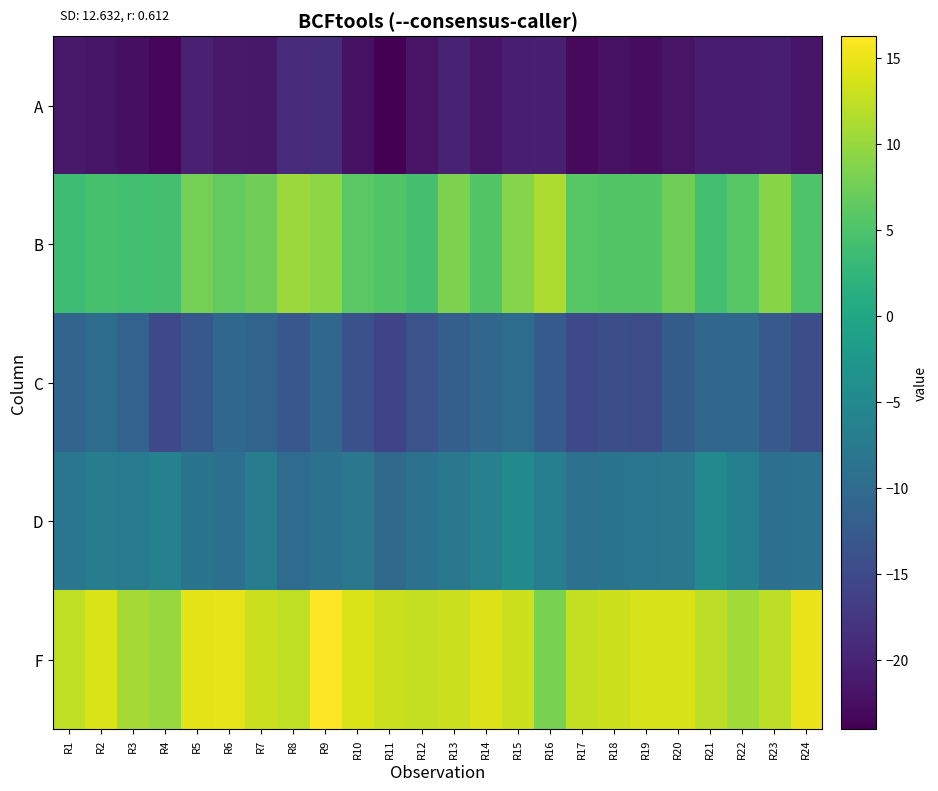

At which category is the sum across all series the highest?

R9